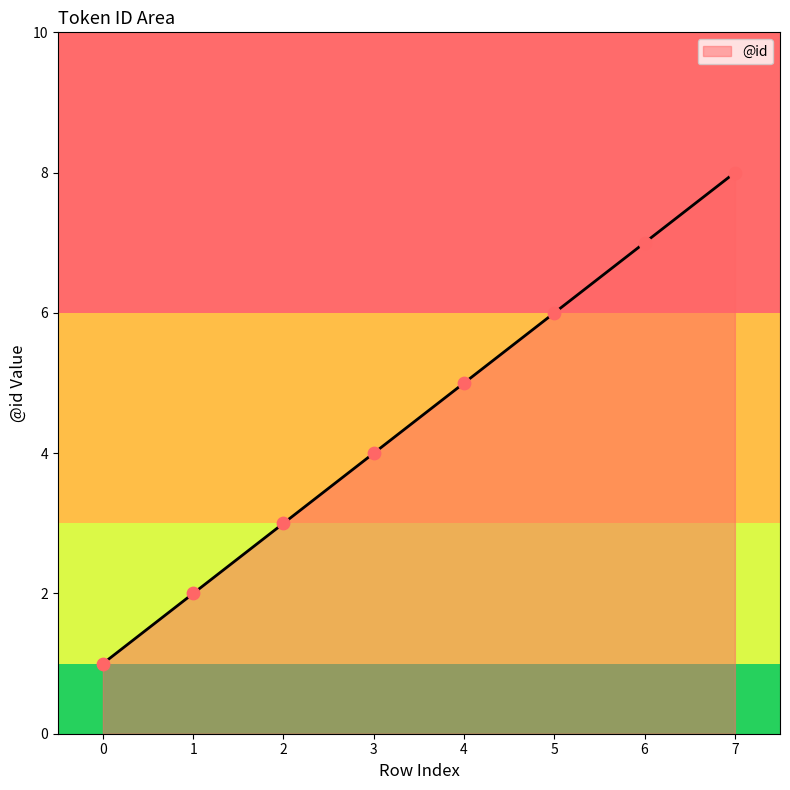

What is the change in value from 1 to 6?

+5